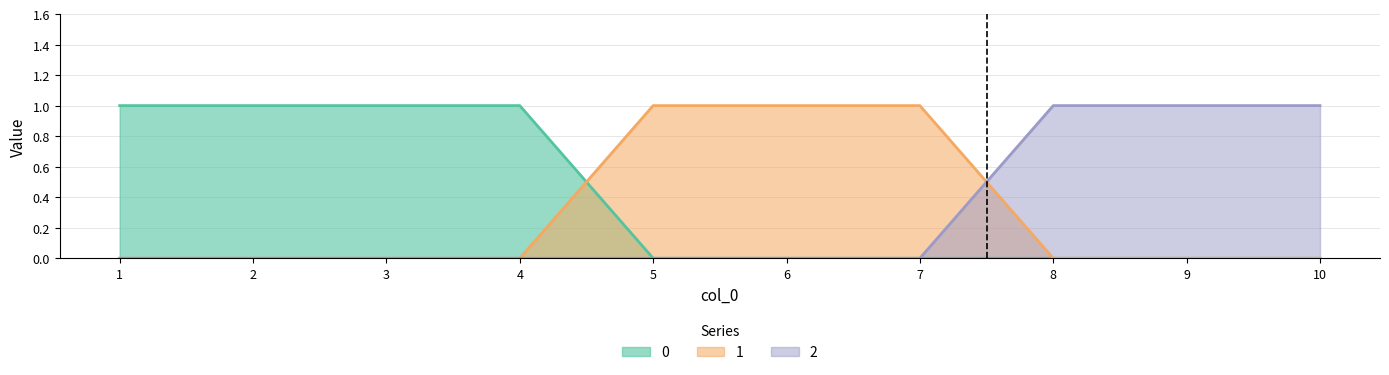

Which label corresponds to the largest value in the chart?

1